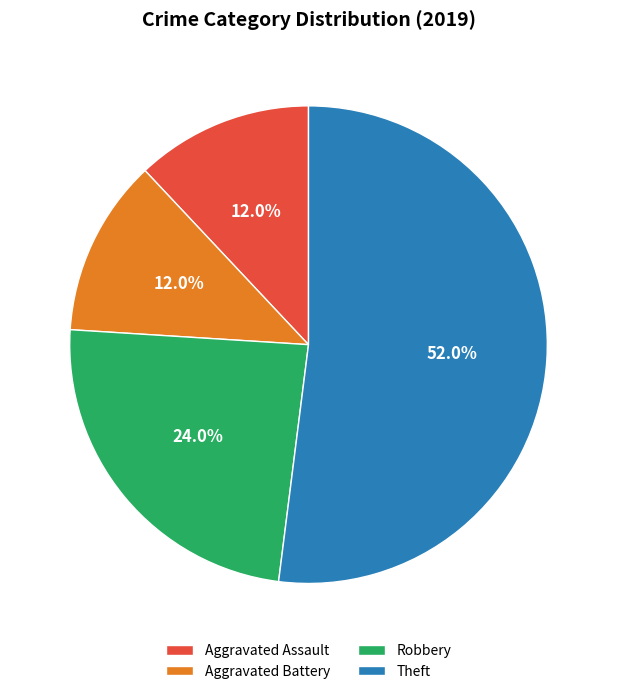

True or false: Aggravated Battery accounts for 12% of the total.

True